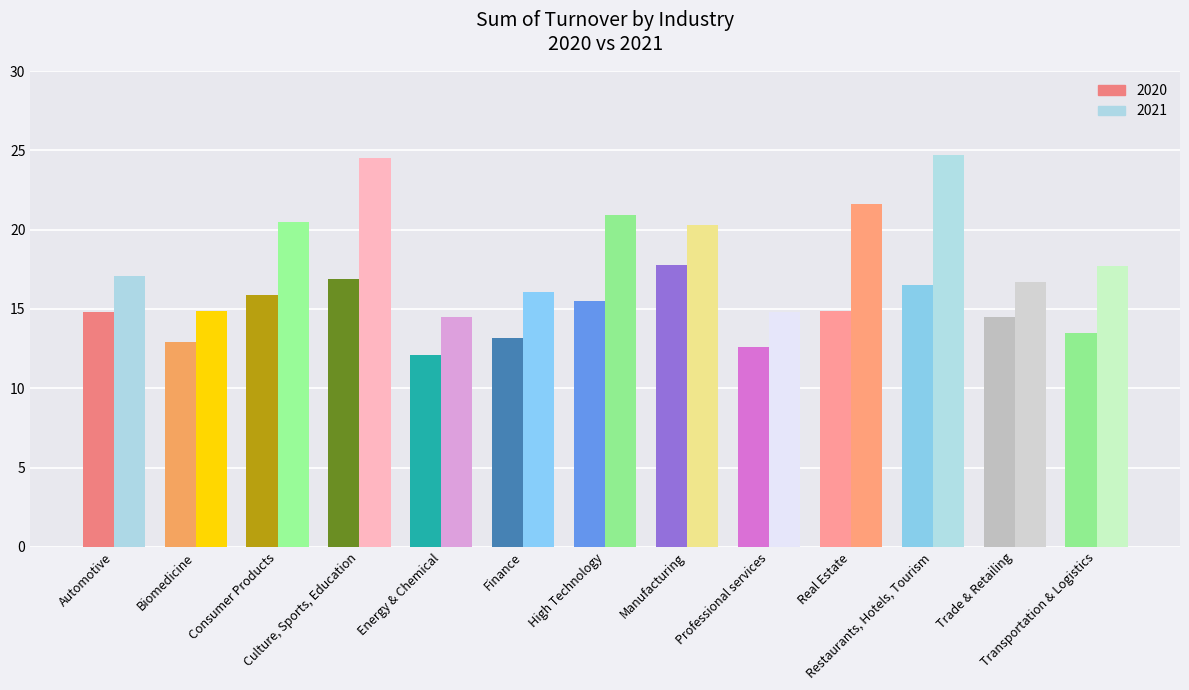

At Restaurants, Hotels, Tourism, list the series in order from largest to smallest.

2021, 2020